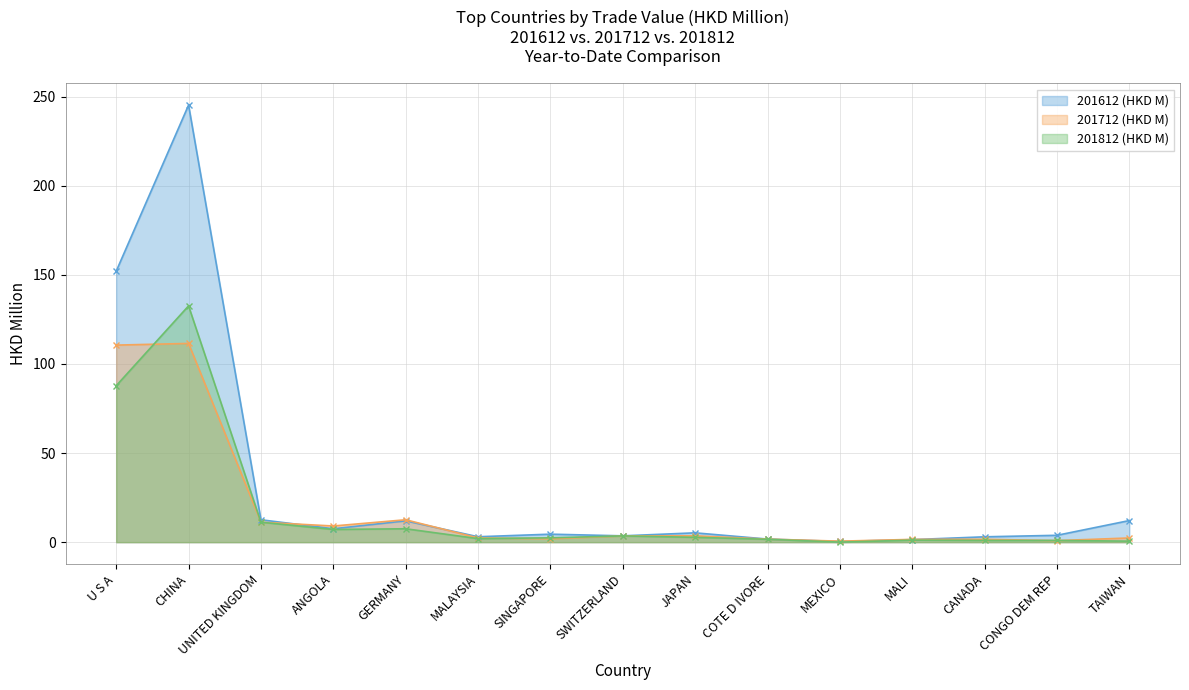

What is the total value across all series at U S A?

350.5